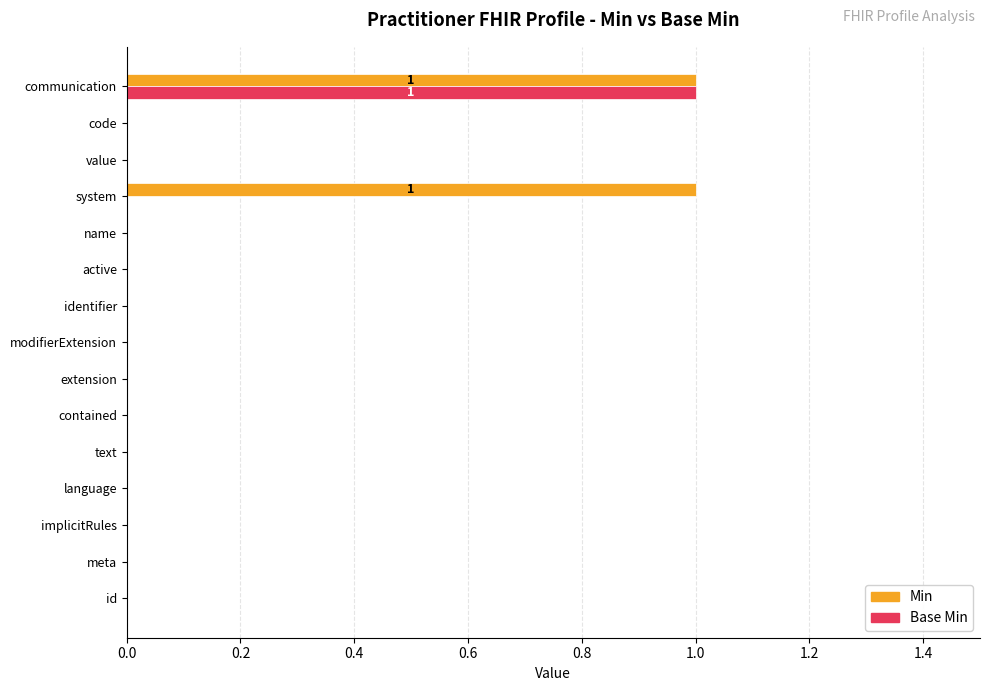

Is it true that Base Min equals 0 at system?

True